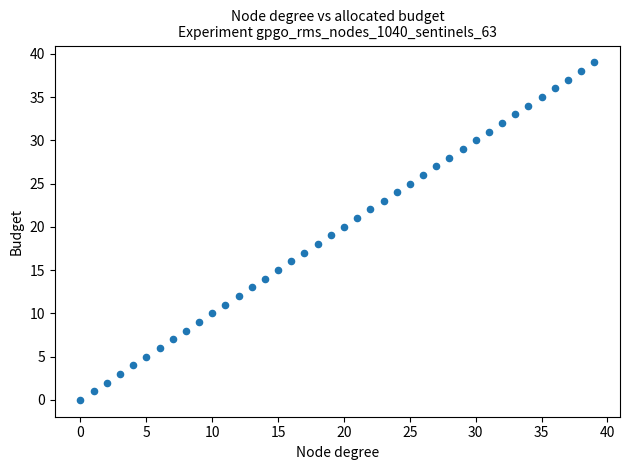

What is the range of Y values (max minus min)?

39